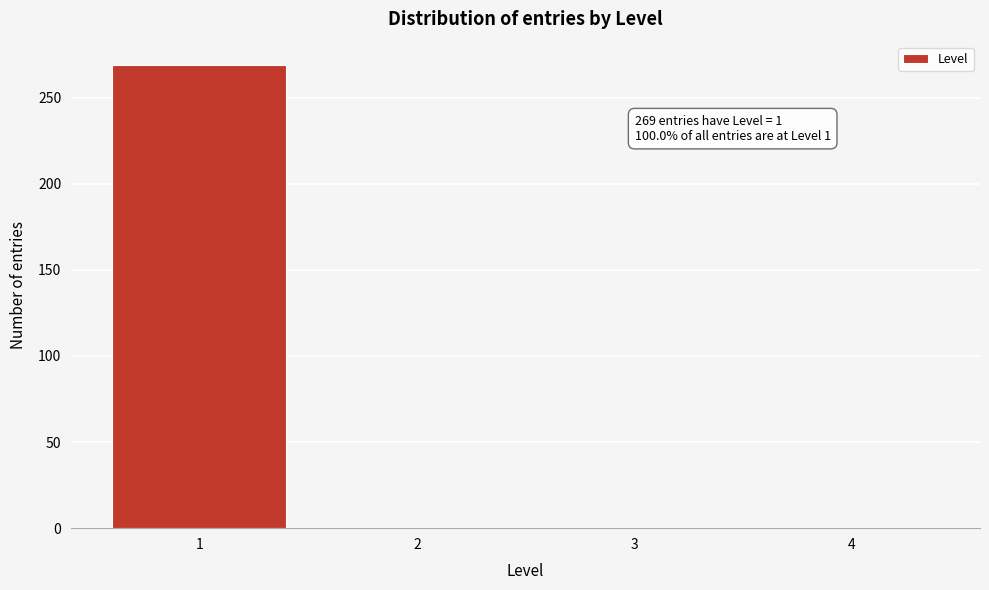

Over which range of the x-axis is the bar tallest?

0.5 to 1.5